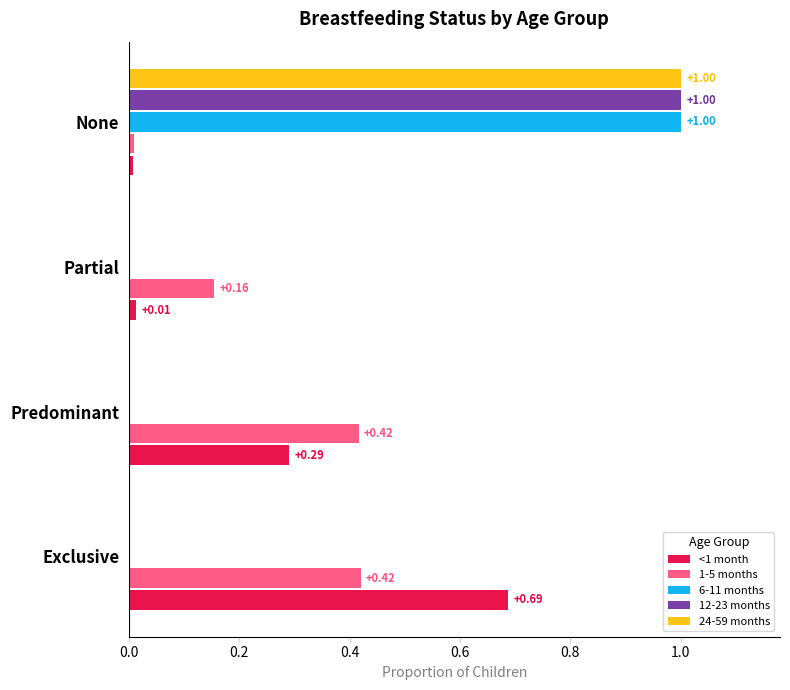

Is the value of 1-5 months at Predominant greater than the value of 24-59 months at None?

No